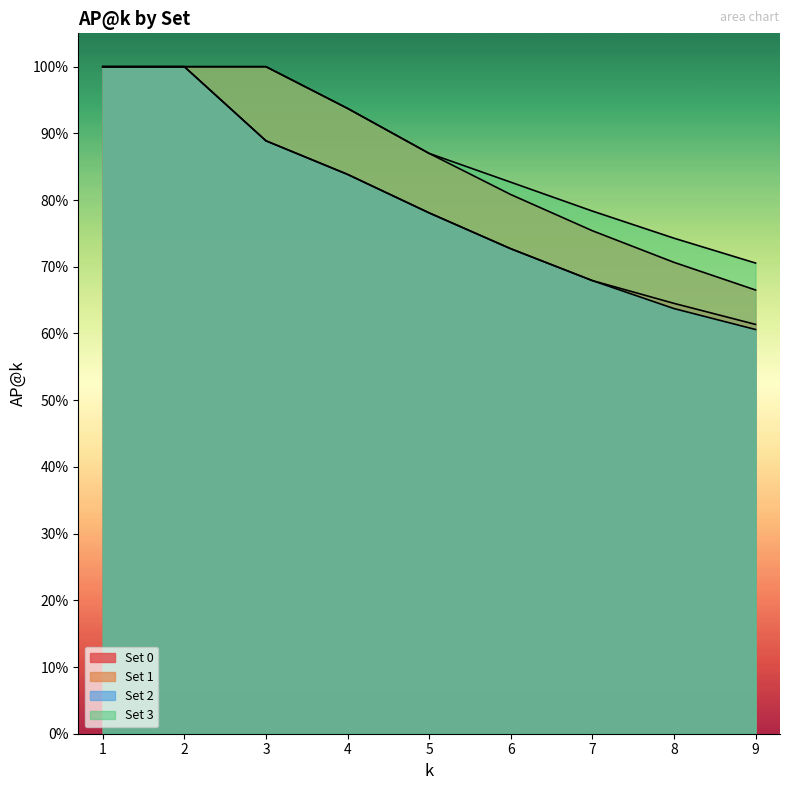

Count the Set 1 values in the range 0 to 1.

9